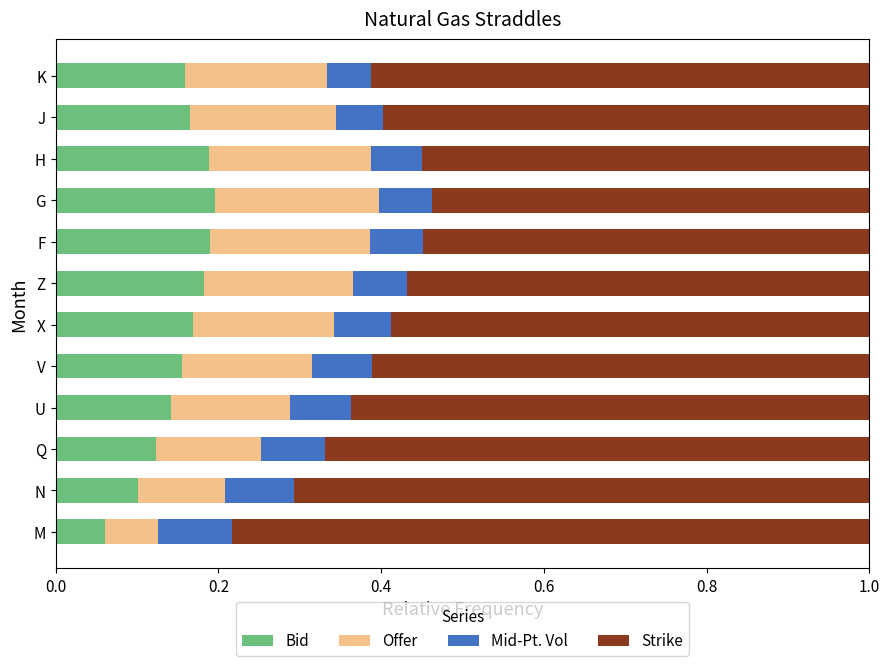

What is the total value across all series at F?

1.0